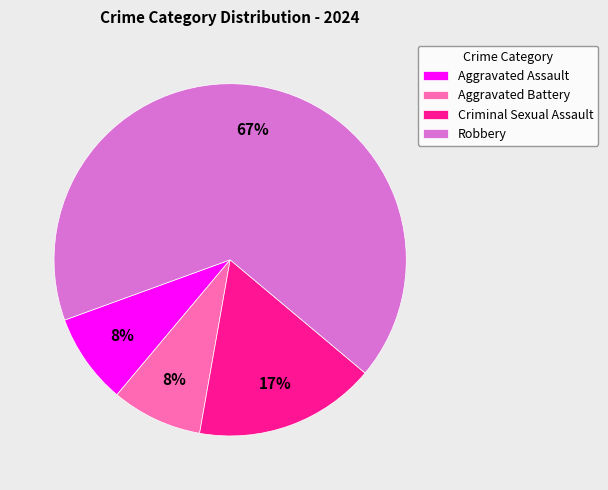

Which category has the biggest portion of the pie?

Robbery